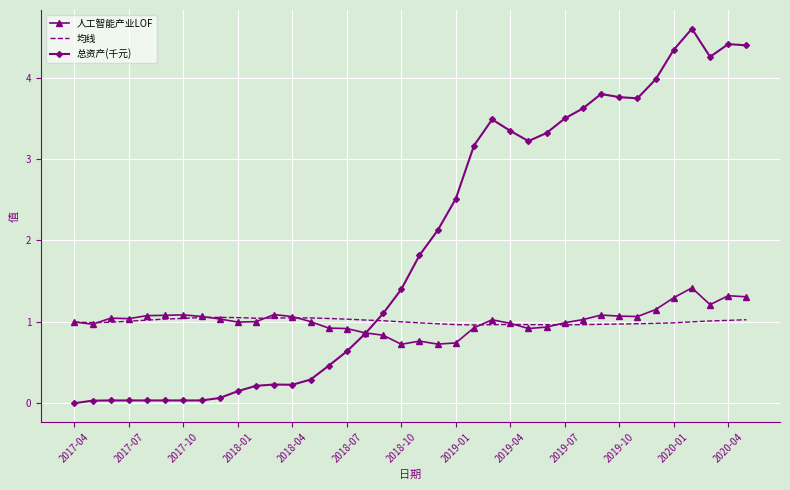

Which series has the widest spread of values?

总资产(千元)